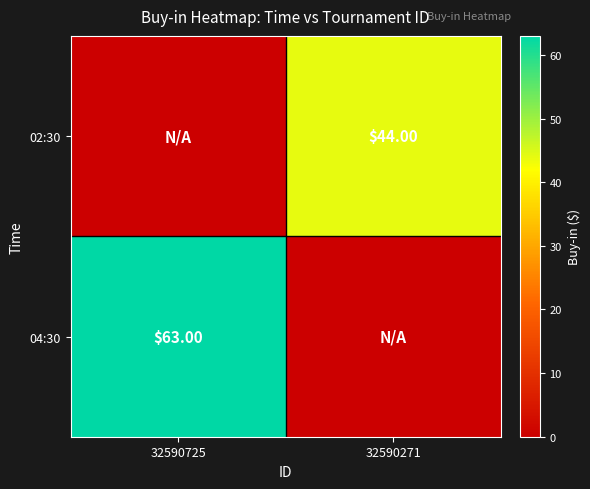

How many values in the 02:30 series are below 44?

1